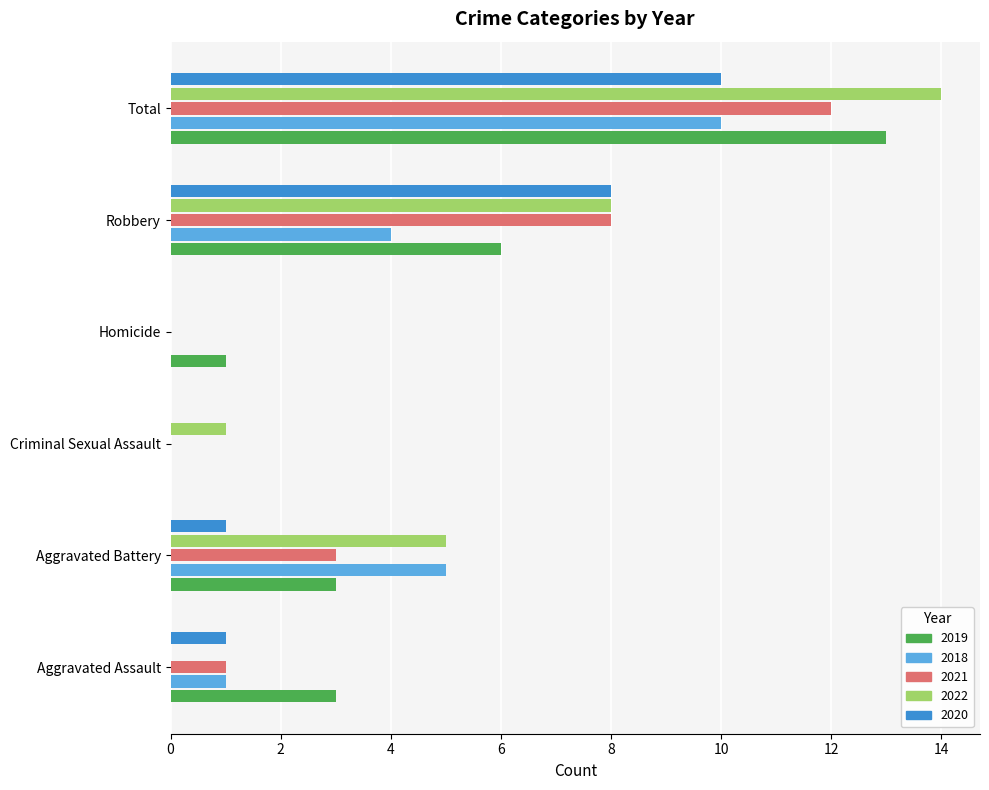

True or false: 2019 has a value of 3 at Aggravated Assault.

True